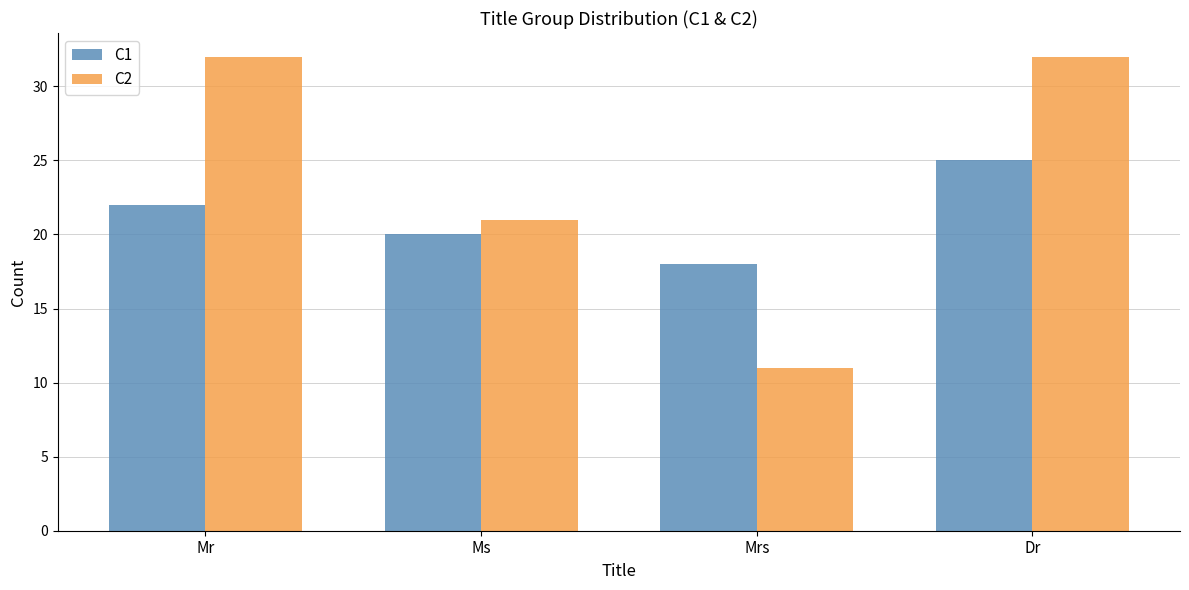

What is the difference between the highest and lowest values at Mr?

10